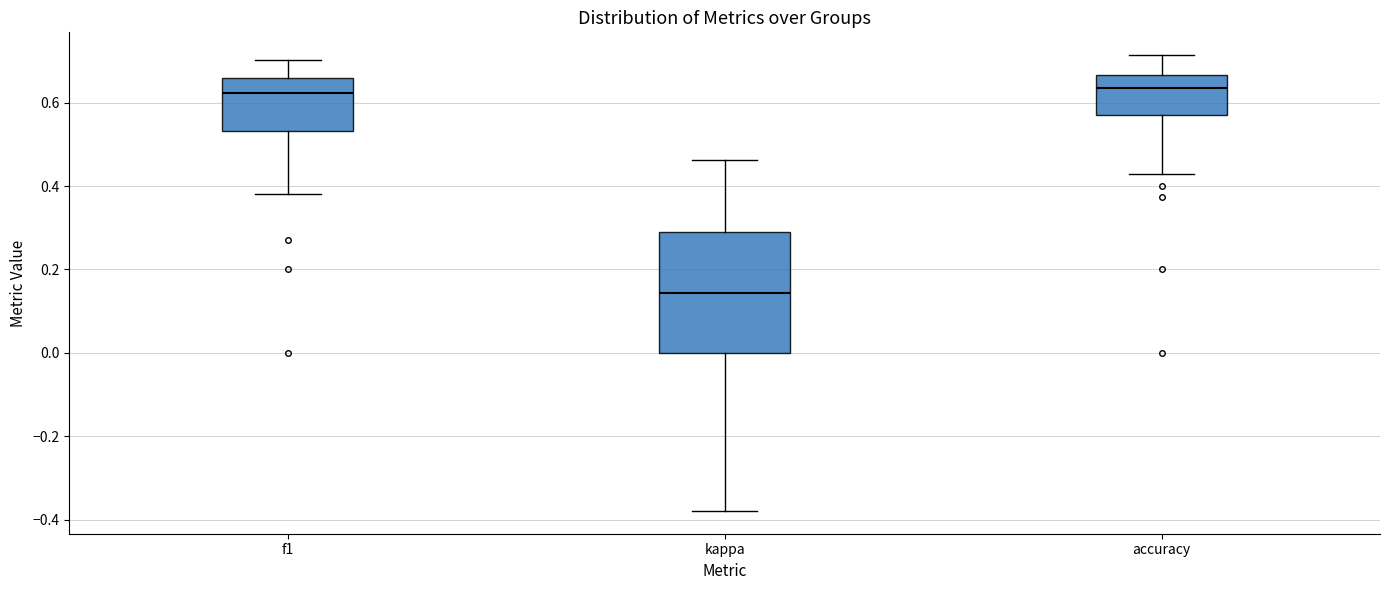

Reading left to right, transcribe this box plot: for each box, give where its median line is, the range the box spans, and where its two whiskers end, as read against the y-axis. The values are not printed on the chart, so give them approximately, as read against the axis.

f1: median 0.62, box 0.54 to 0.66, whiskers 0.38 to 0.70
kappa: median 0.14, box 0.00 to 0.30, whiskers -0.38 to 0.46
accuracy: median 0.64, box 0.58 to 0.66, whiskers 0.42 to 0.72